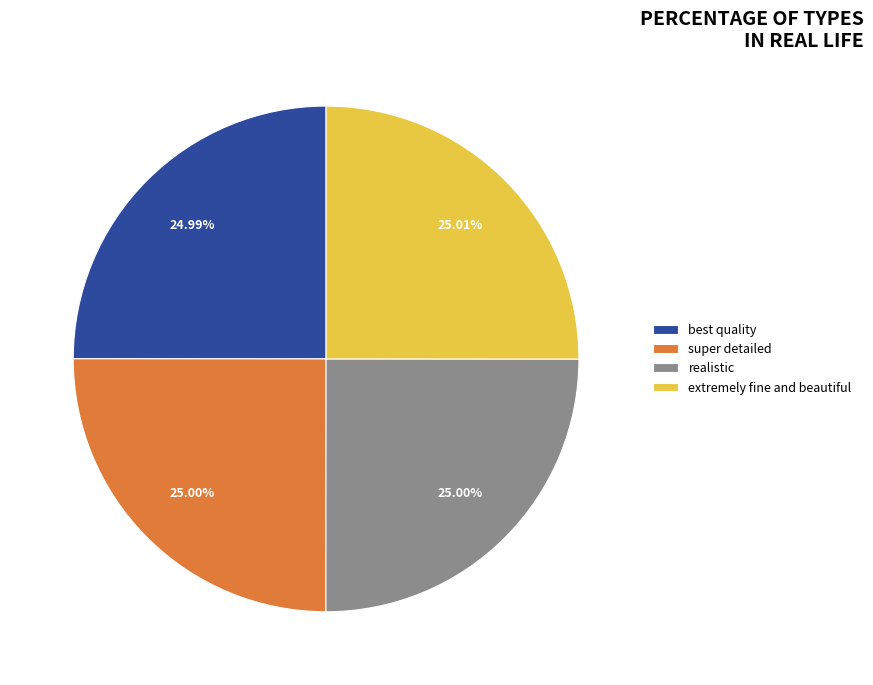

Is it true that best quality is 25% of the pie?

True